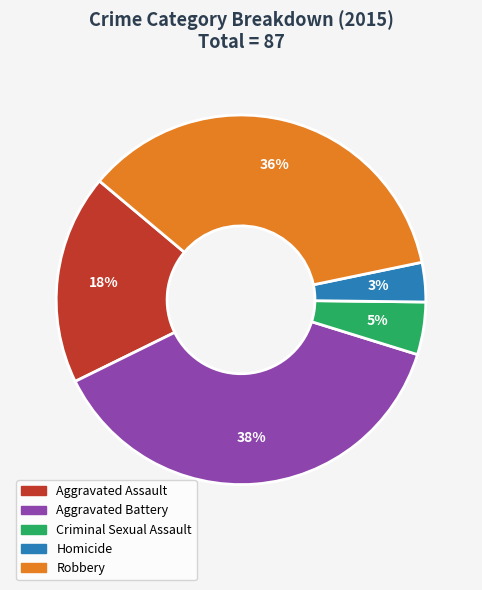

To the nearest percent, what percentage of the pie is Criminal Sexual Assault?

5%